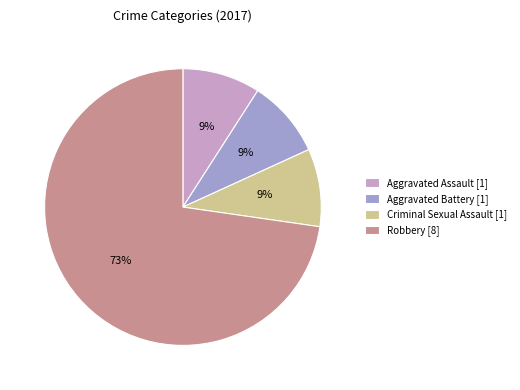

To the nearest percent, what percentage of the pie is Aggravated Assault [1]?

9%